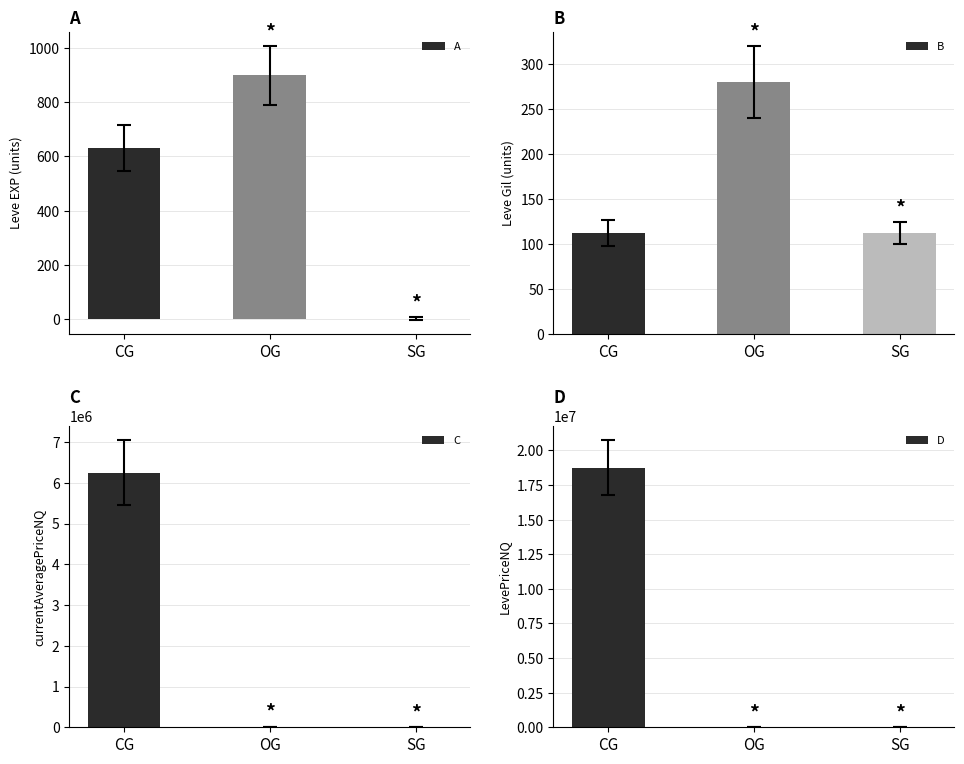

What position from the right is OG?

2